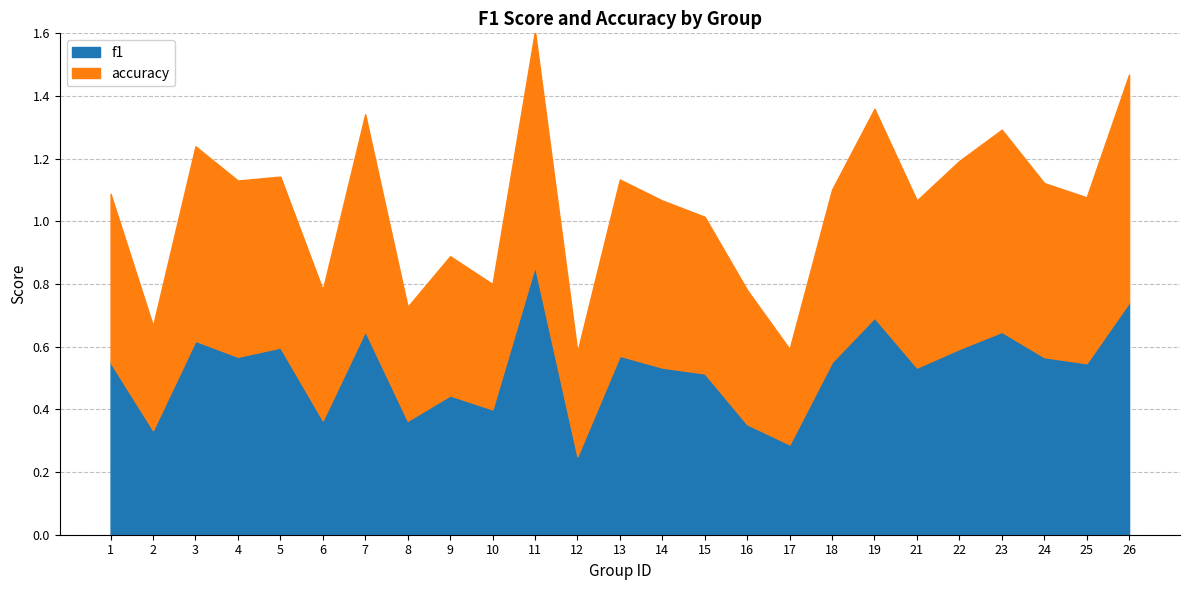

Which series has the widest spread of values?

f1